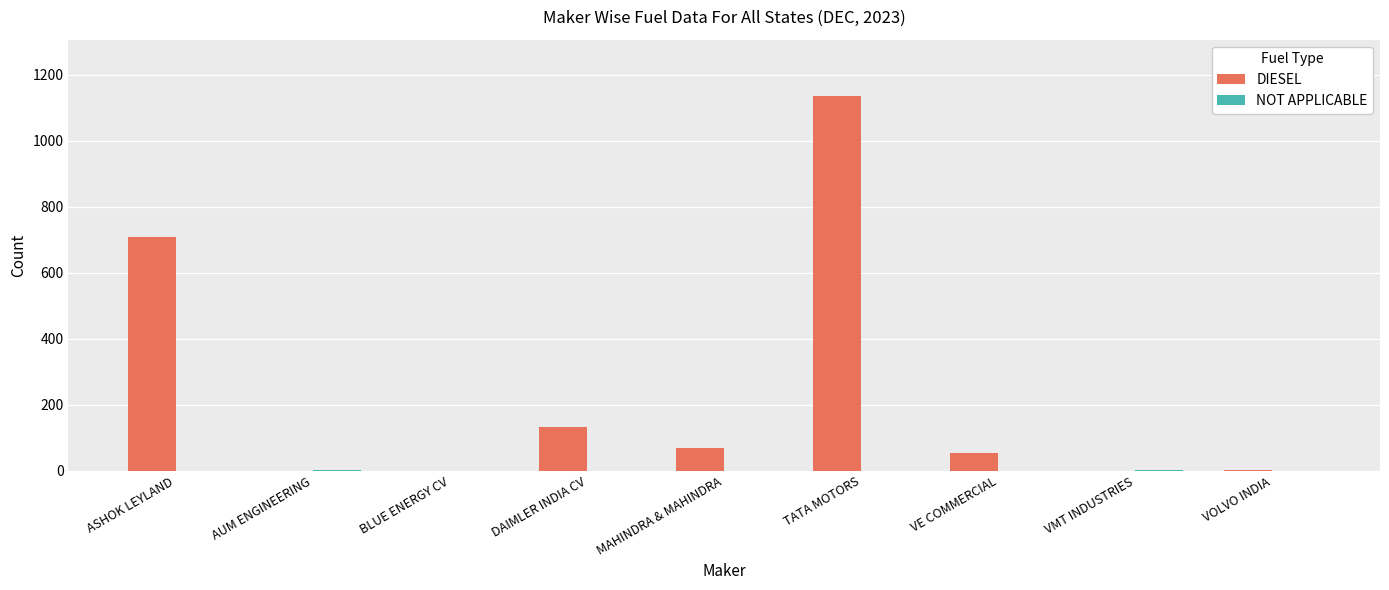

At which label does DIESEL first exceed 52?

ASHOK LEYLAND